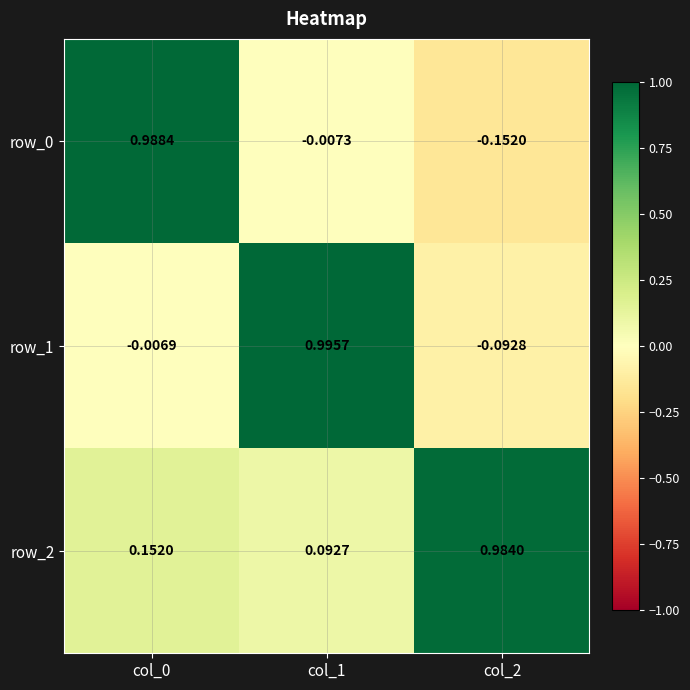

The row_0 series shows -0.0 at col_2. True or false?

False